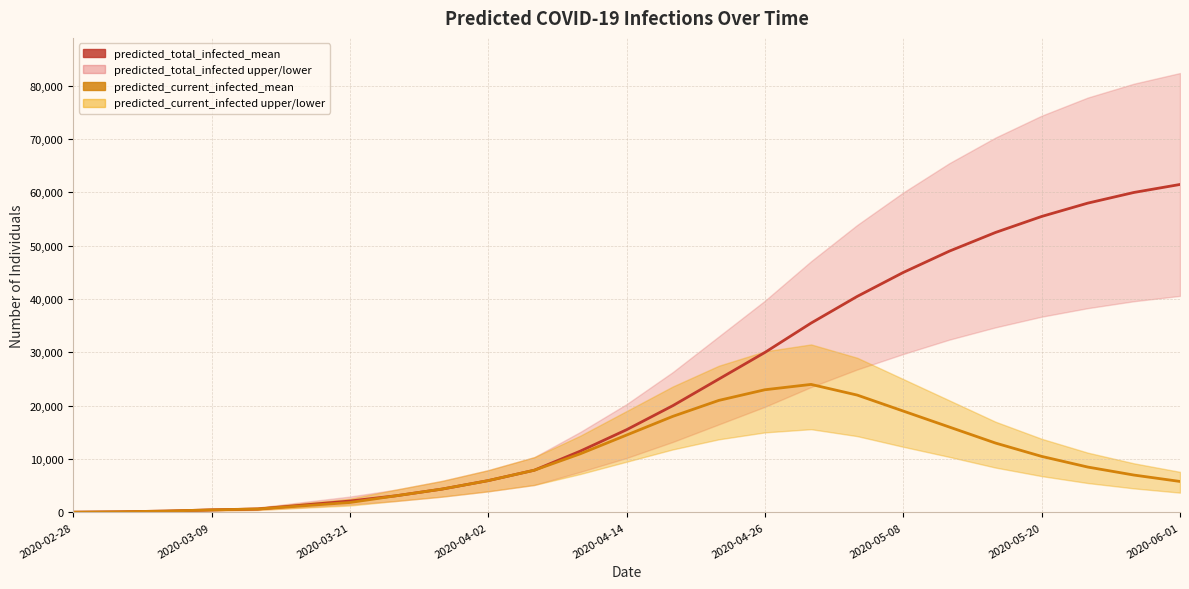

True or false: predicted_total_infected_mean has a value of 60000 at 23.

True